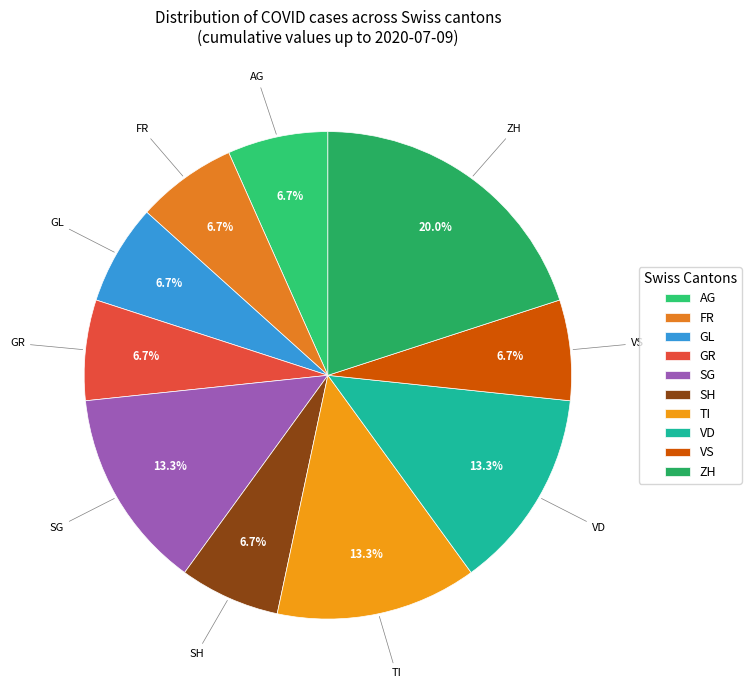

Does FR represent more than half of the total?

No